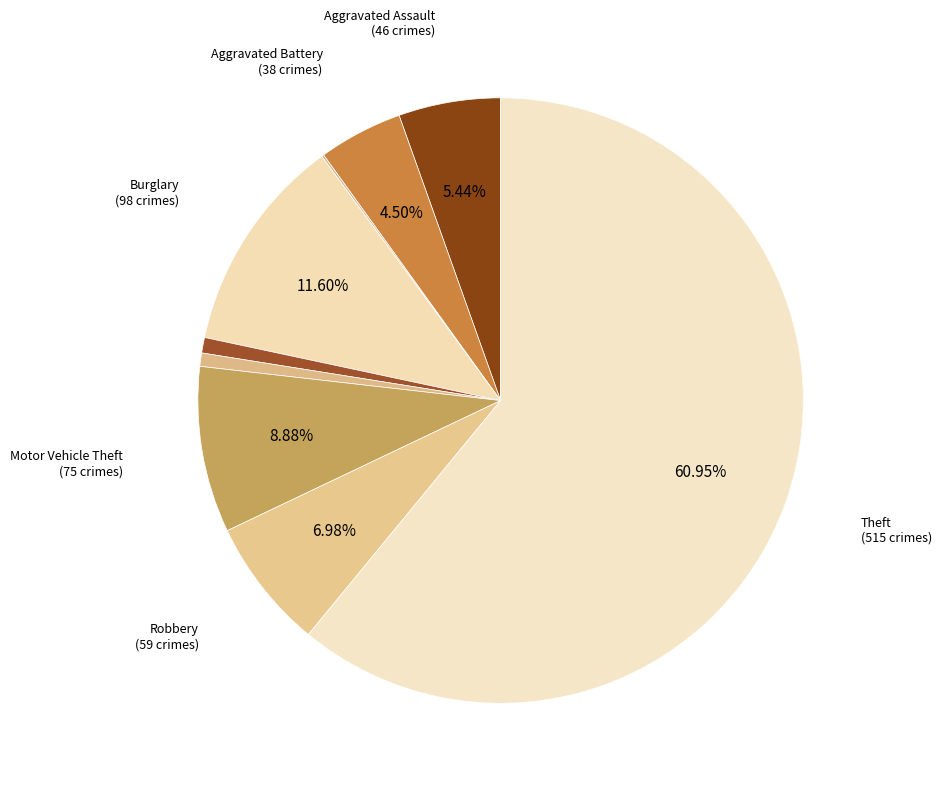

What is the largest slice in the pie chart?

Theft